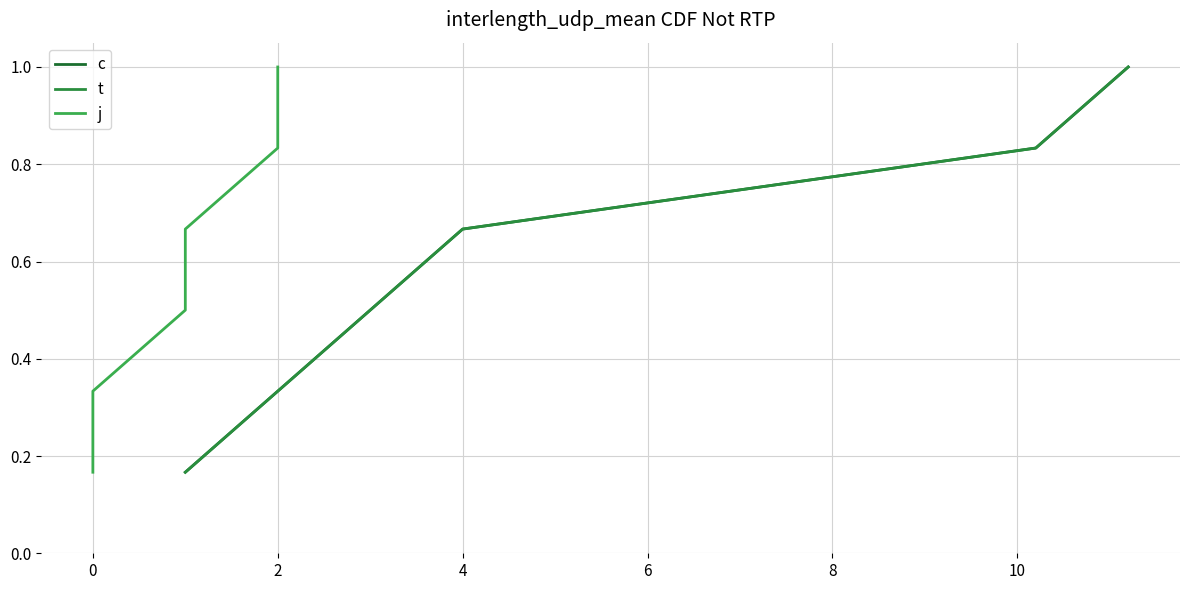

What is the average value of the c series?

0.6